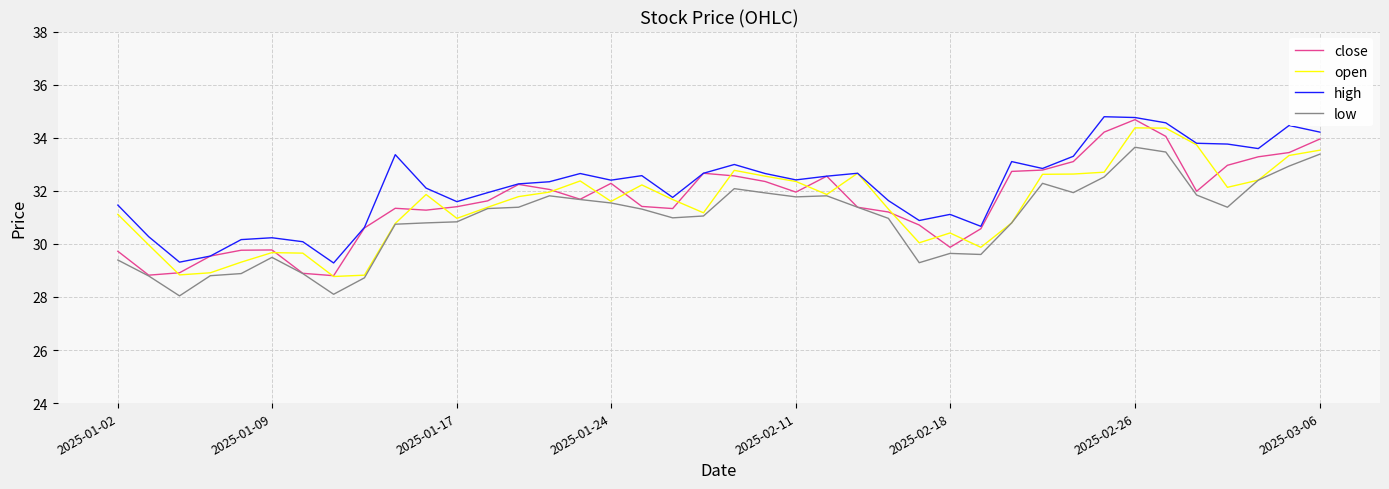

What are all the series names shown in the legend?

close, open, high, low